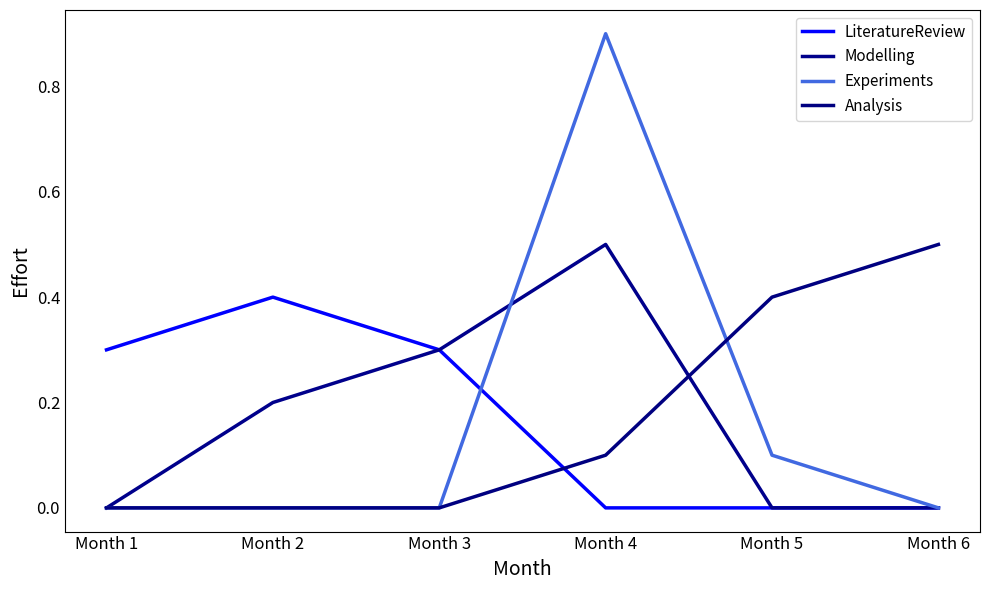

What are all the series names shown in the legend?

LiteratureReview, Modelling, Experiments, Analysis